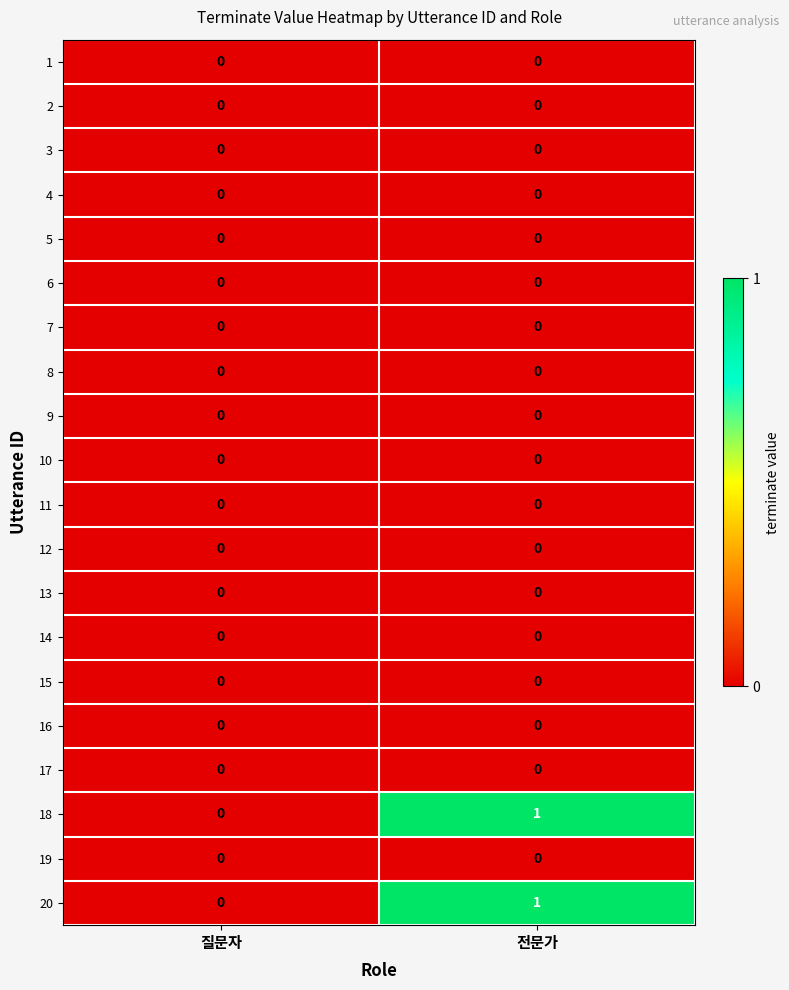

At which category is the sum across all series the highest?

전문가